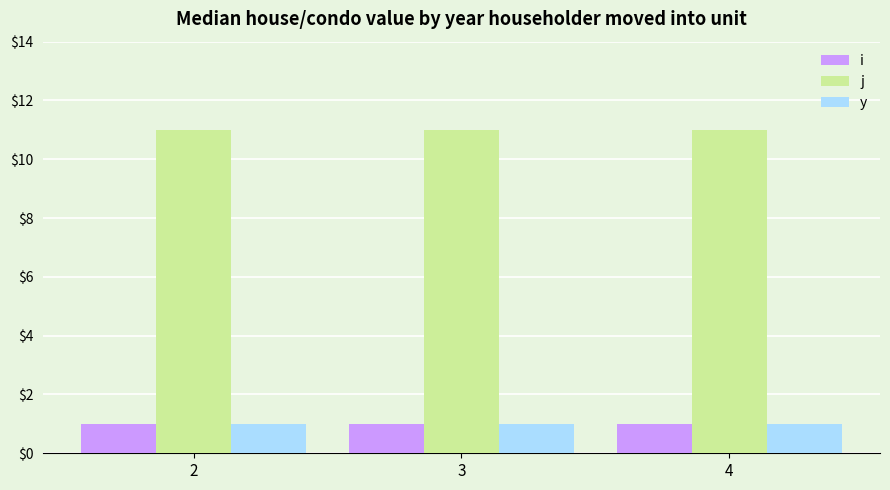

What is the highest value of the j series?

11